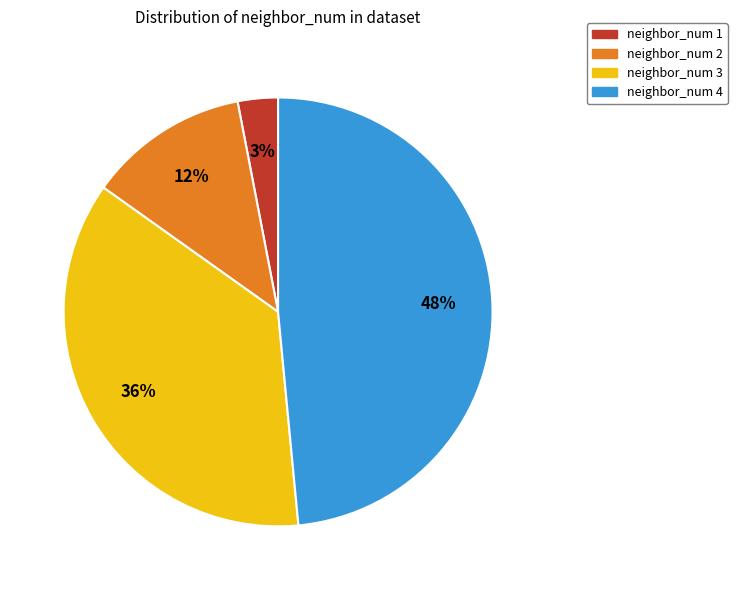

Is it true that neighbor_num 1 is 17% of the pie?

False